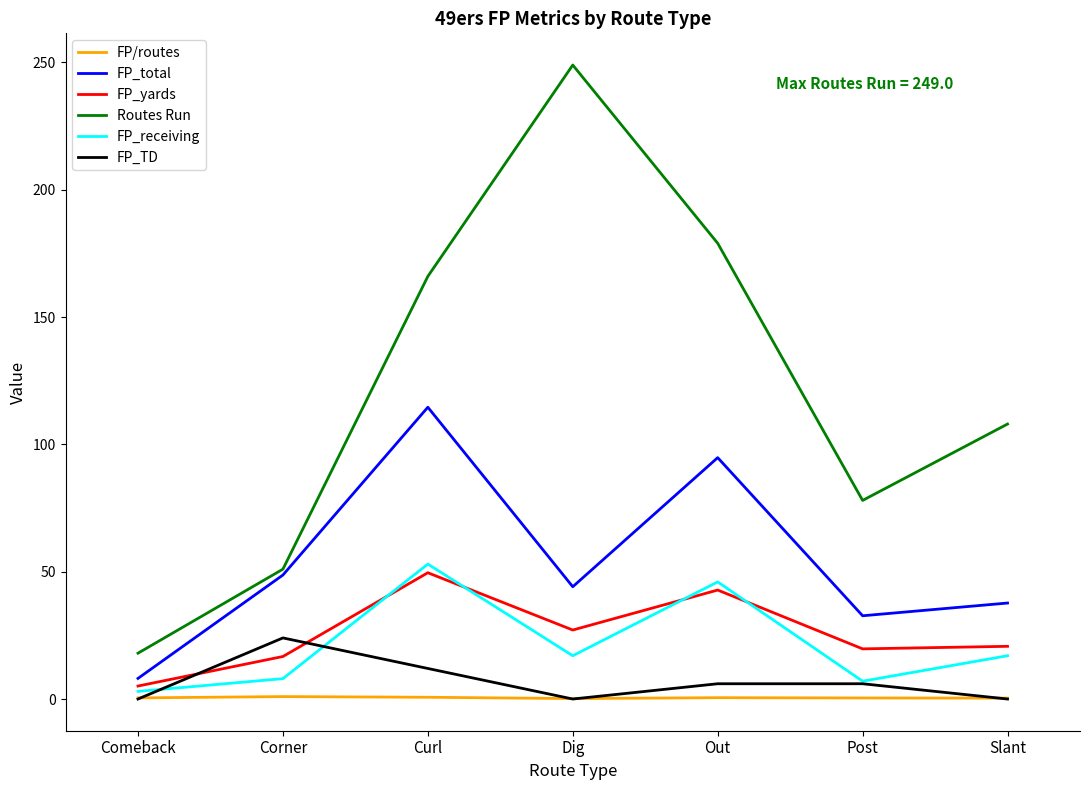

Does the chart display data point markers on the line(s)?

No